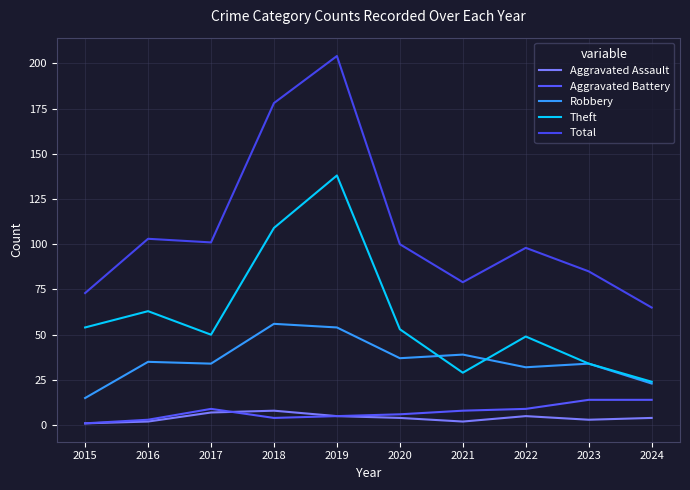

Reading left to right, list all the values displayed in this chart.

Aggravated Assault: 2015=1	2016=2	2017=7	2018=8	2019=5	2020=4	2021=2	2022=5	2023=3	2024=4
Aggravated Battery: 2015=1	2016=3	2017=9	2018=4	2019=5	2020=6	2021=8	2022=9	2023=14	2024=14
Robbery: 2015=15	2016=35	2017=34	2018=56	2019=54	2020=37	2021=39	2022=32	2023=34	2024=23
Theft: 2015=54	2016=63	2017=50	2018=109	2019=138	2020=53	2021=29	2022=49	2023=34	2024=24
Total: 2015=73	2016=103	2017=101	2018=178	2019=204	2020=100	2021=79	2022=98	2023=85	2024=65